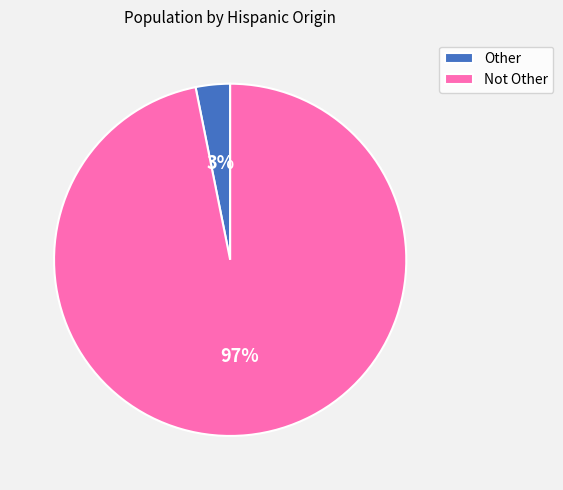

Which has a higher value, Other or Not Other?

Not Other